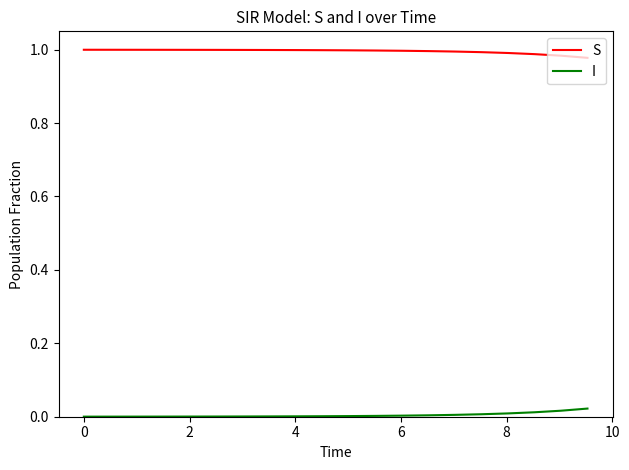

What is the sum of all I values?

0.1